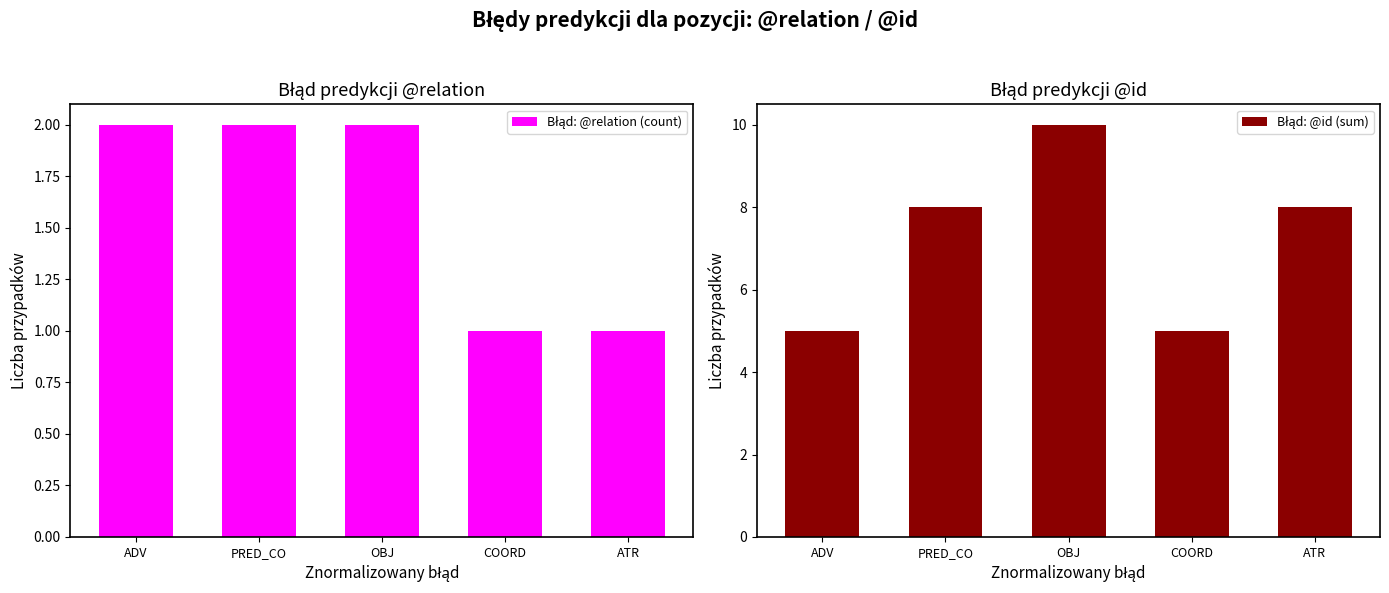

Count the Błąd: @id (sum) values in the range 5 to 8.

4